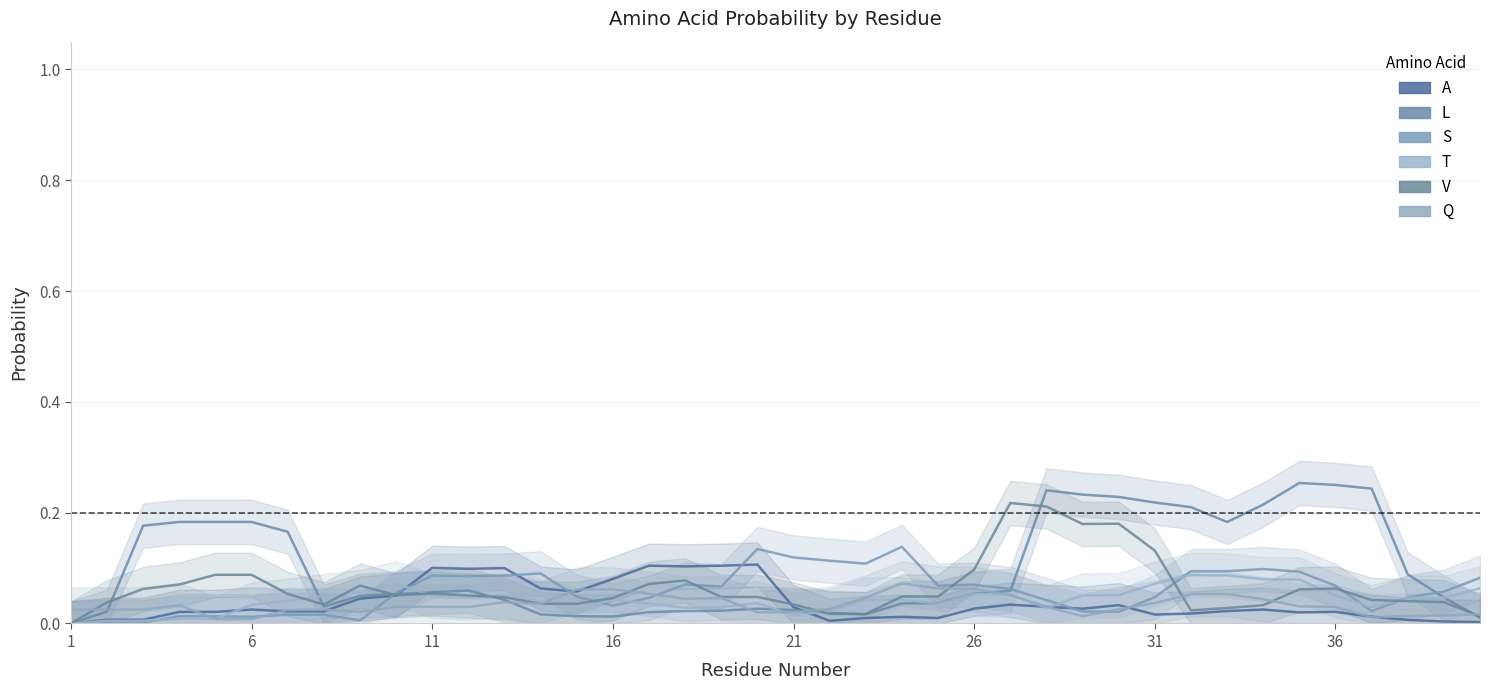

How many times do Q and S cross each other?

7